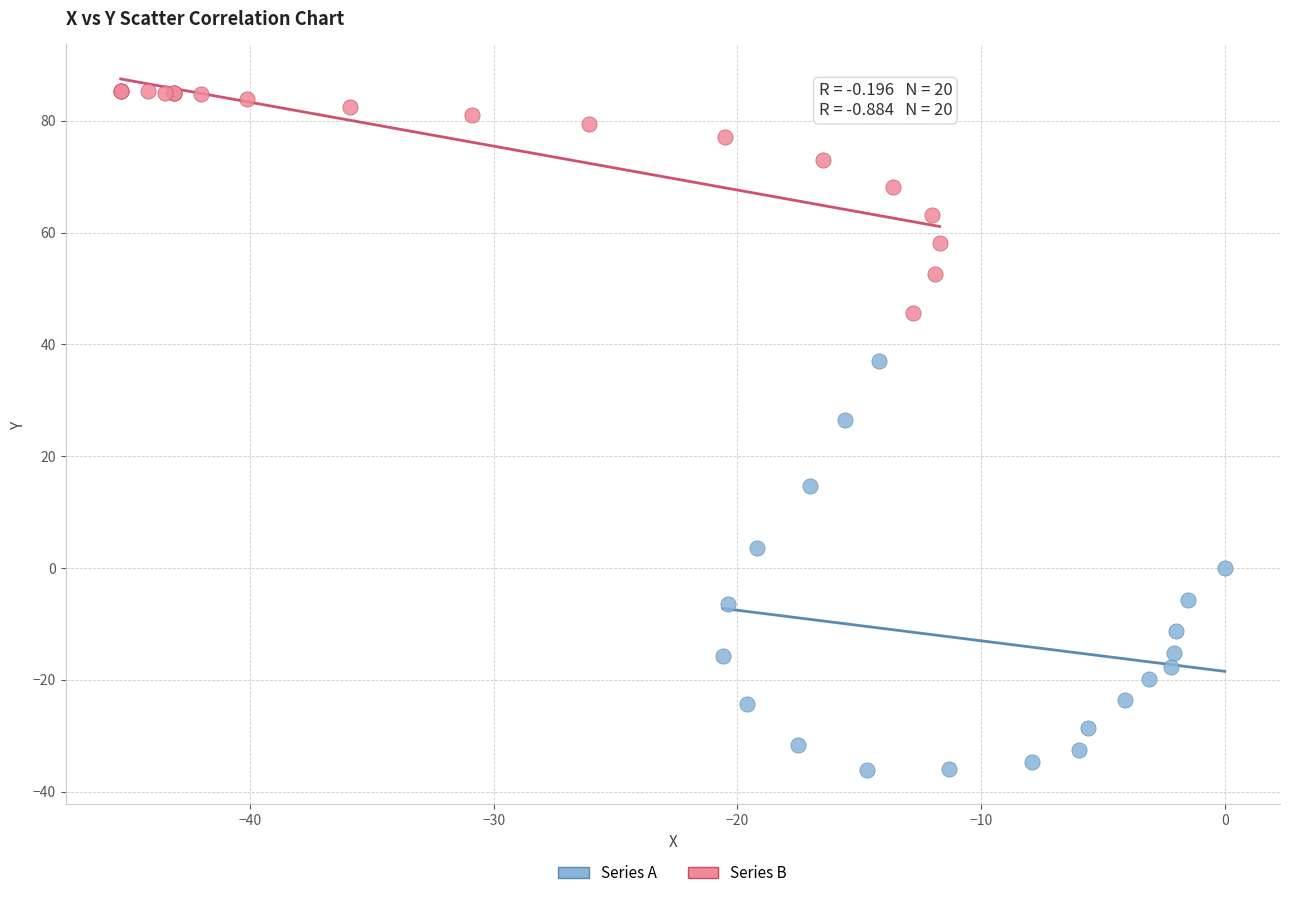

Which series reaches the maximum Y coordinate?

Series B